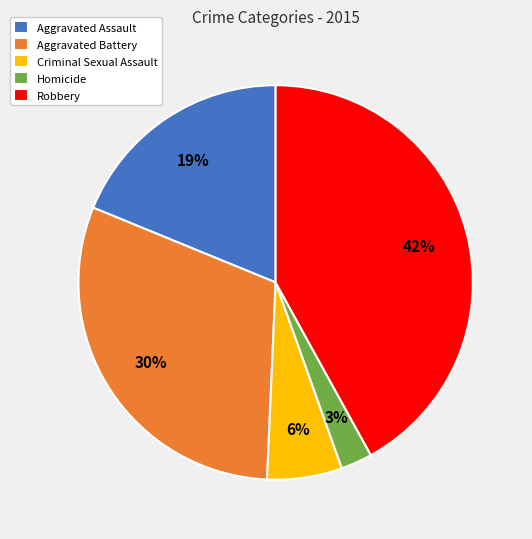

Do Homicide and Aggravated Assault together represent more than half of the pie?

No